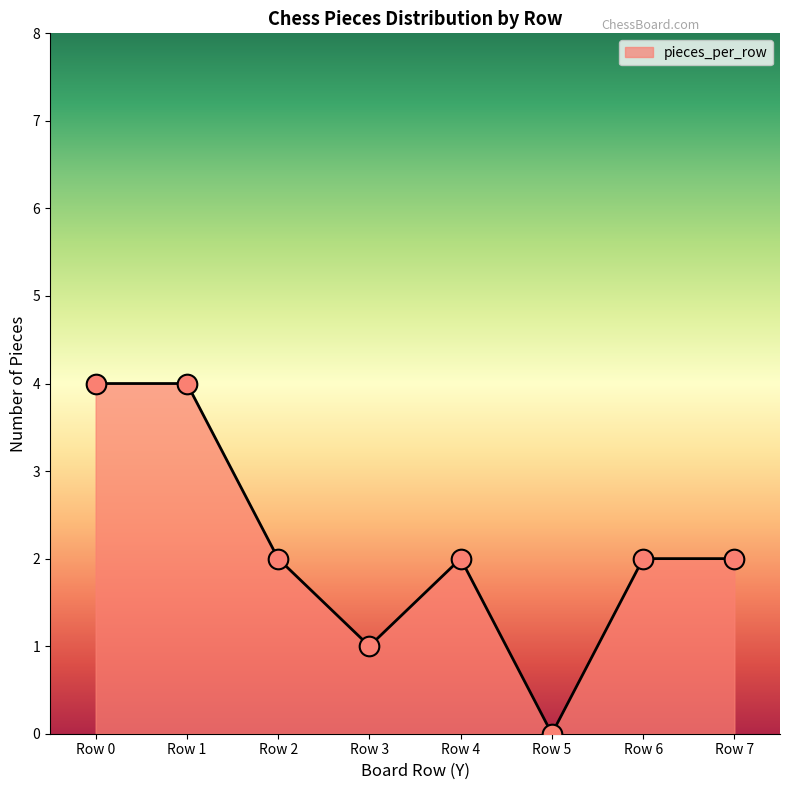

Approximately how many times larger is the value at Row 0 compared to Row 2?

2.0